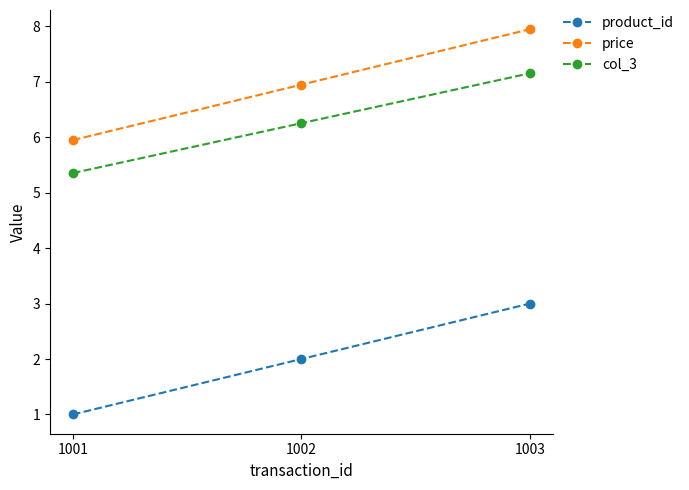

How many lines are shown in the chart?

3